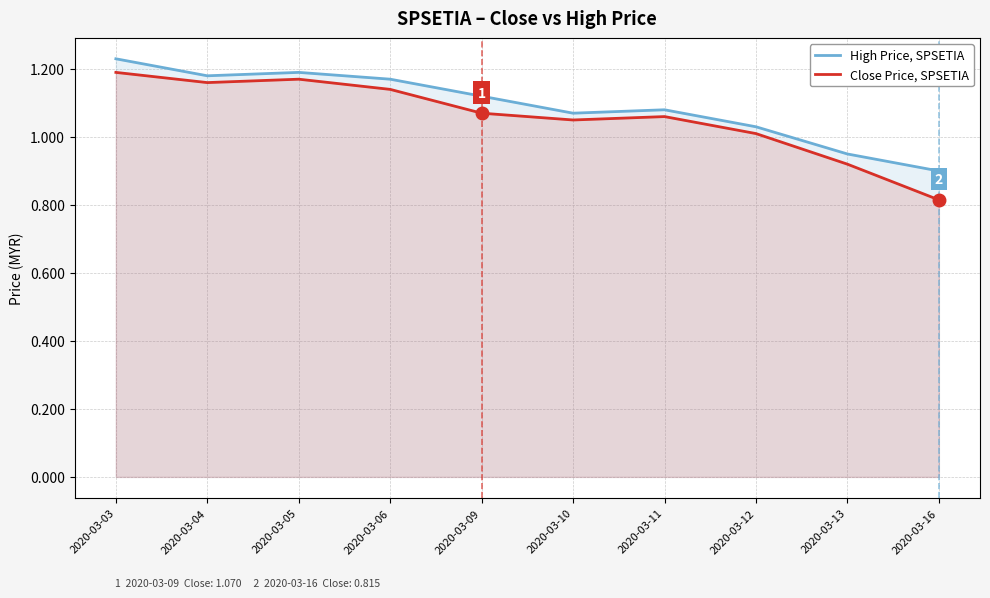

True or false: Close Price, SPSETIA and High Price, SPSETIA intersect in this chart.

False